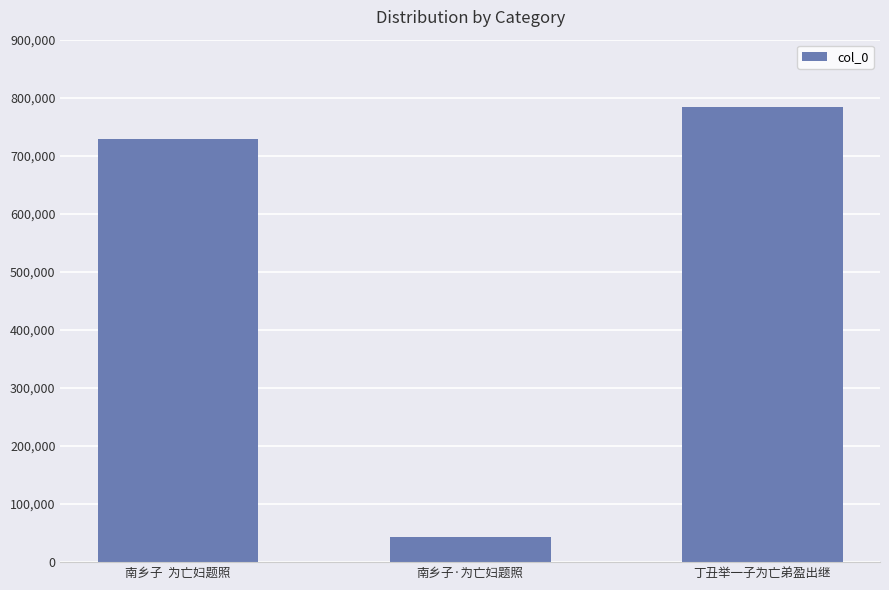

How many values are below 728371?

1